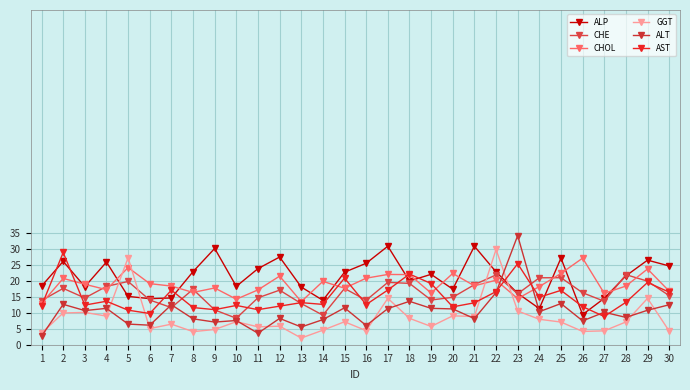

What is the total value across all series at 22?

127.9